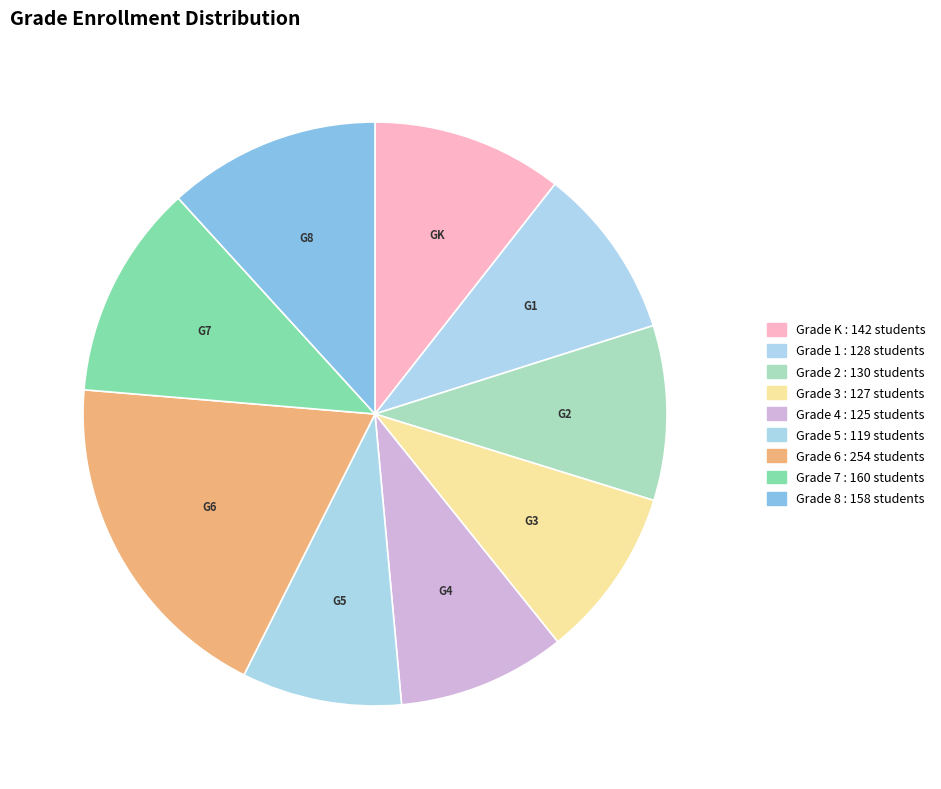

Which category has the smallest portion of the pie?

Grade 5